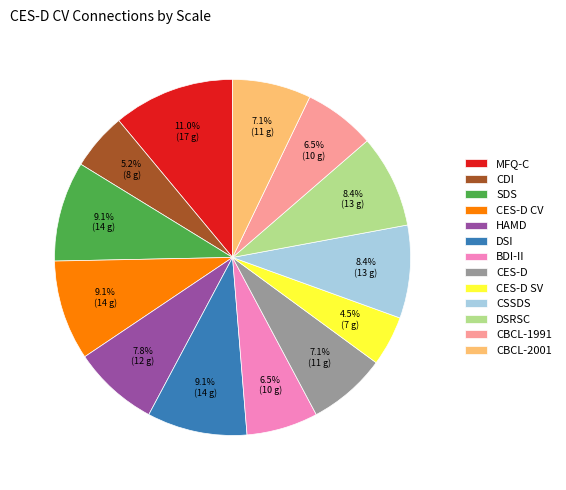

How many segments does this pie chart have?

13